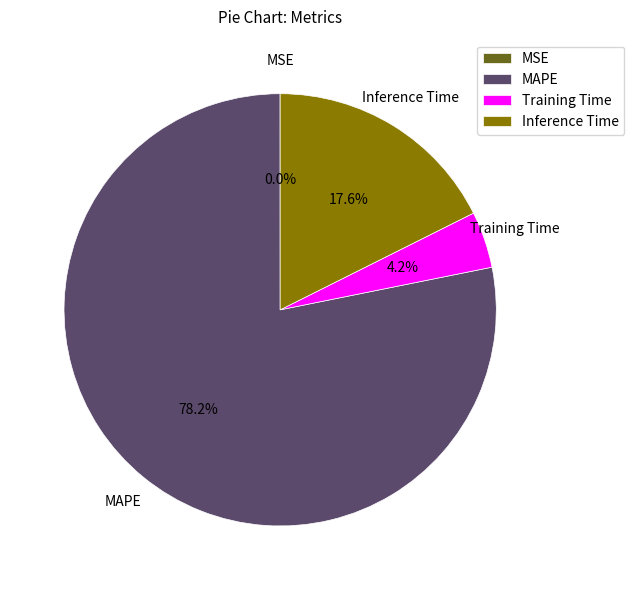

Combined, do MAPE and Inference Time account for over 50%?

Yes